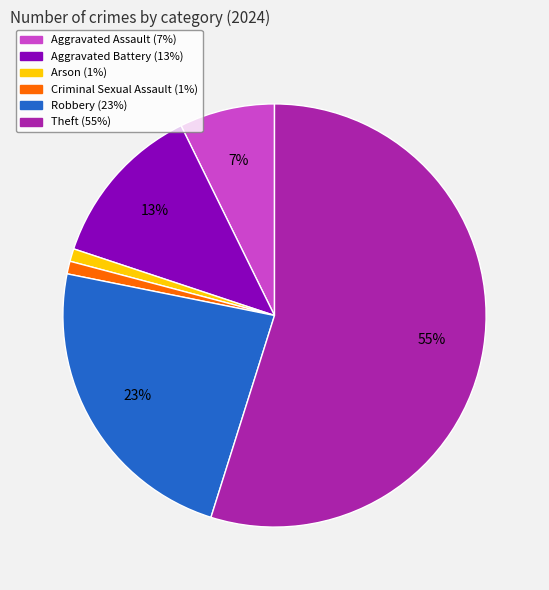

Is there any slice that represents more than half of the pie?

Yes